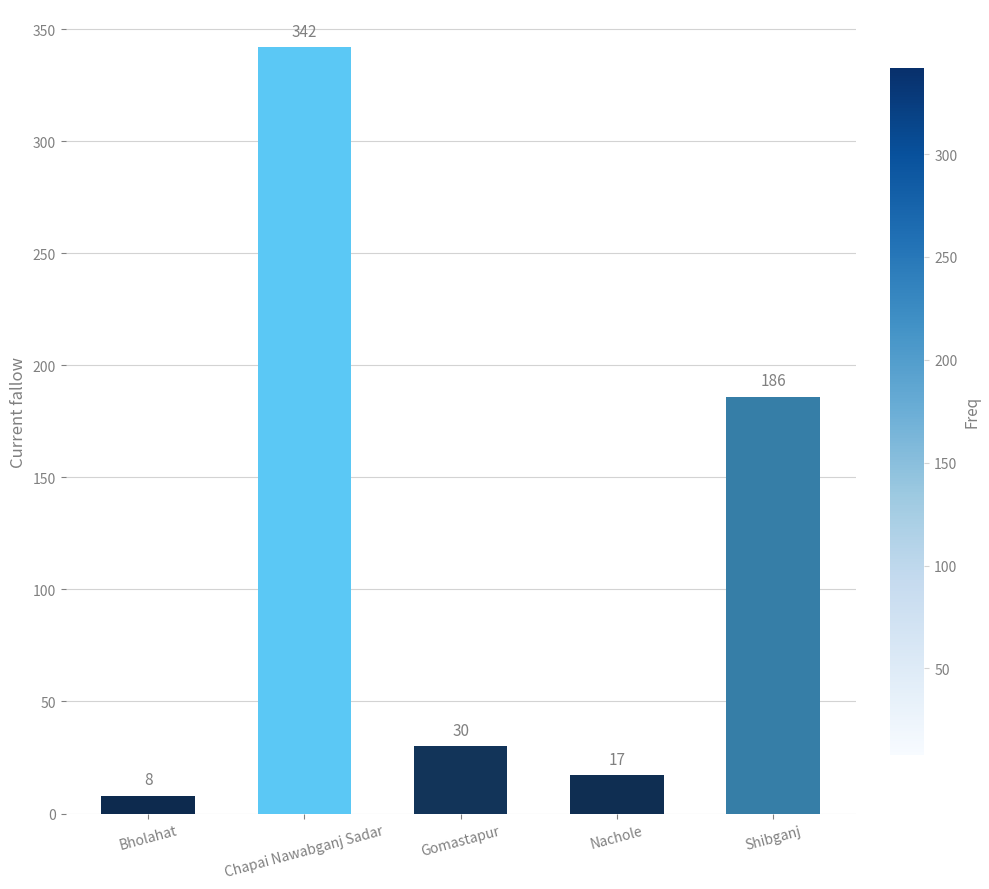

What is the smallest value displayed?

8